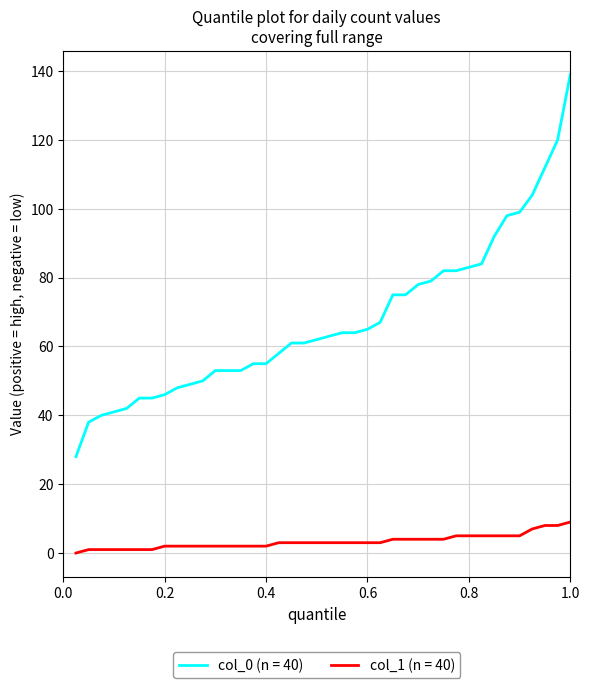

Which series has the largest total across all categories?

col_0 (n = 40)